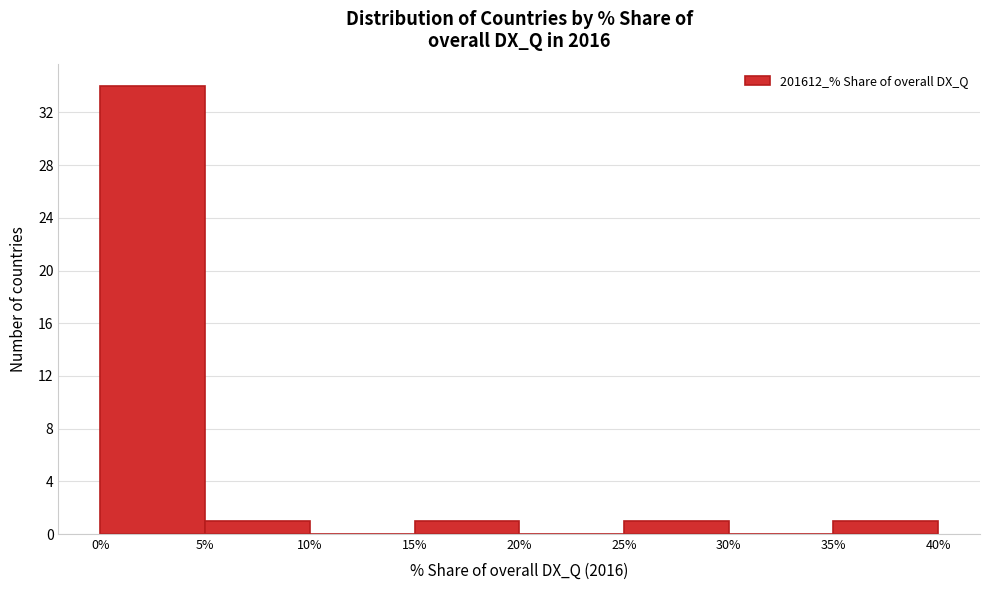

How tall is the bar that spans 25% to 30% on the x-axis? The values are not printed on the chart, so give them approximately, as read against the axis.

1